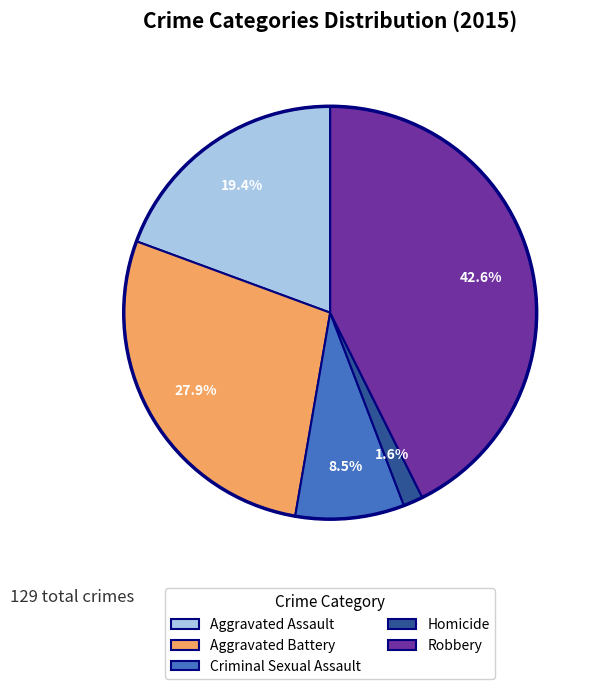

What is the smallest slice in the pie chart?

Homicide